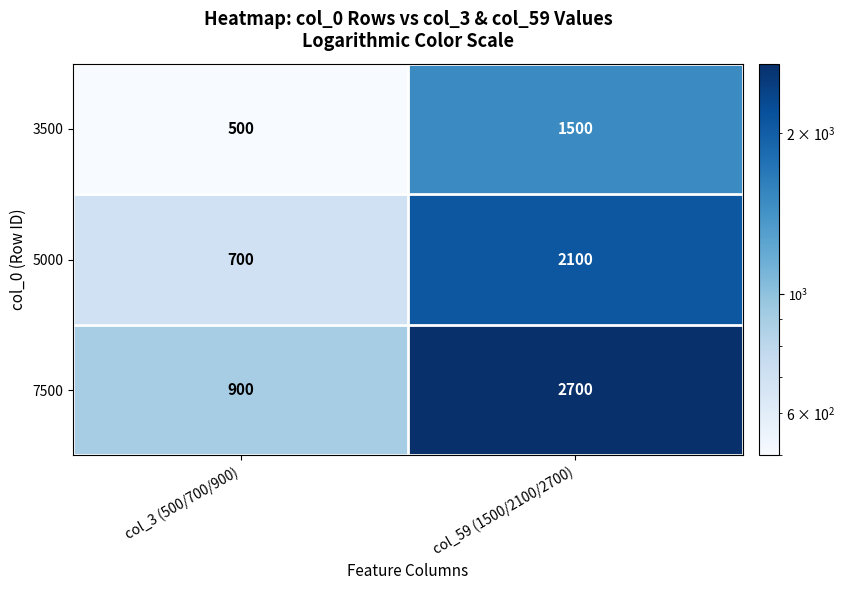

Read the 3500 value at col_59 (1500/2100/2700).

1500